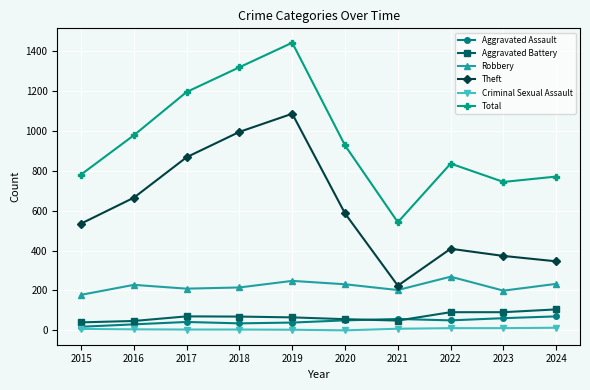

Which series changed the most between 2017 and 2023?

Theft